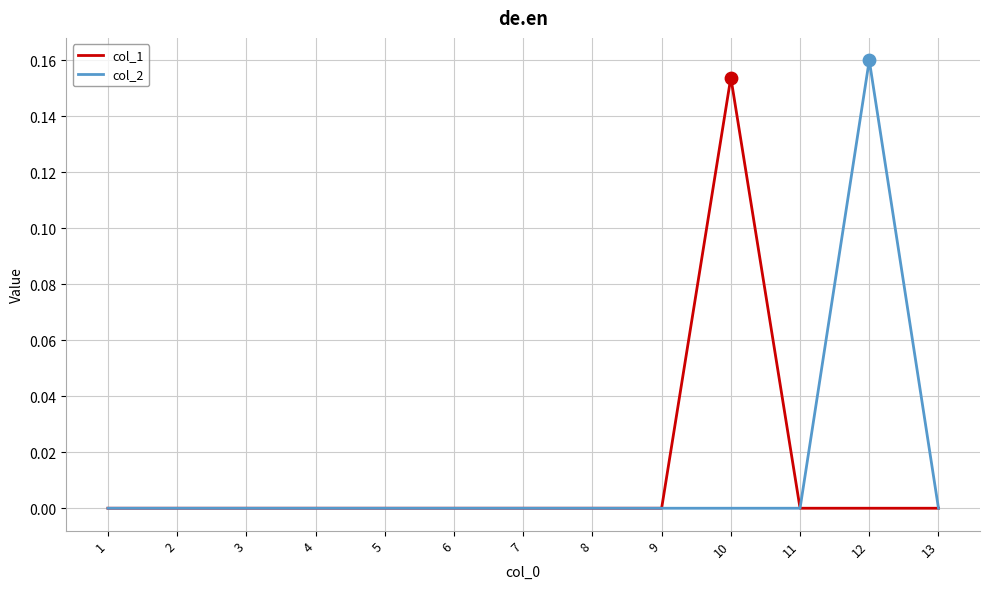

At which category is the sum across all series the highest?

12